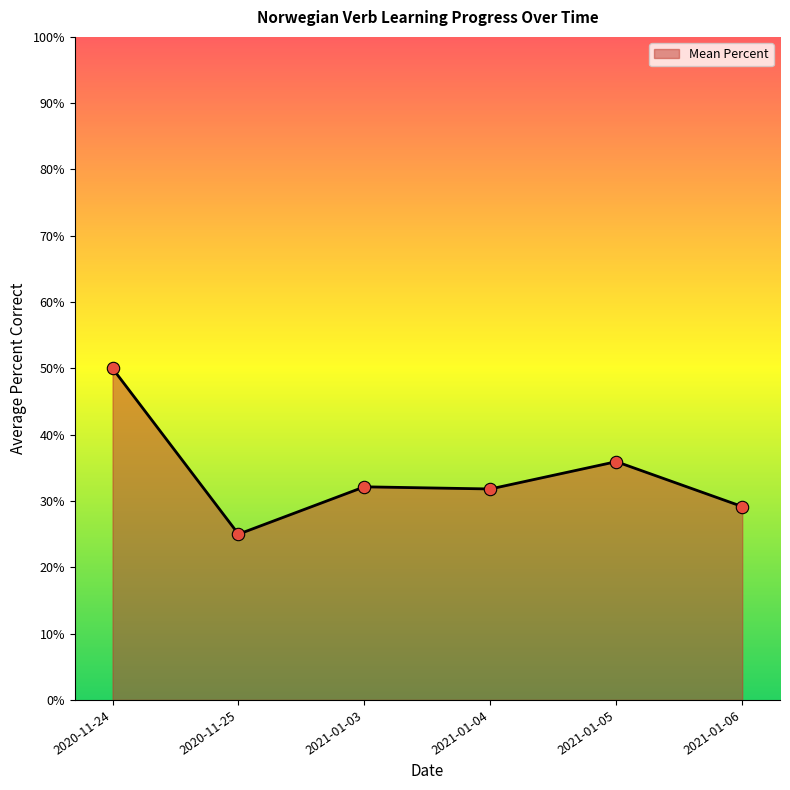

What is the ratio of the value at 2020-11-24 to the value at 2021-01-06?

1.7